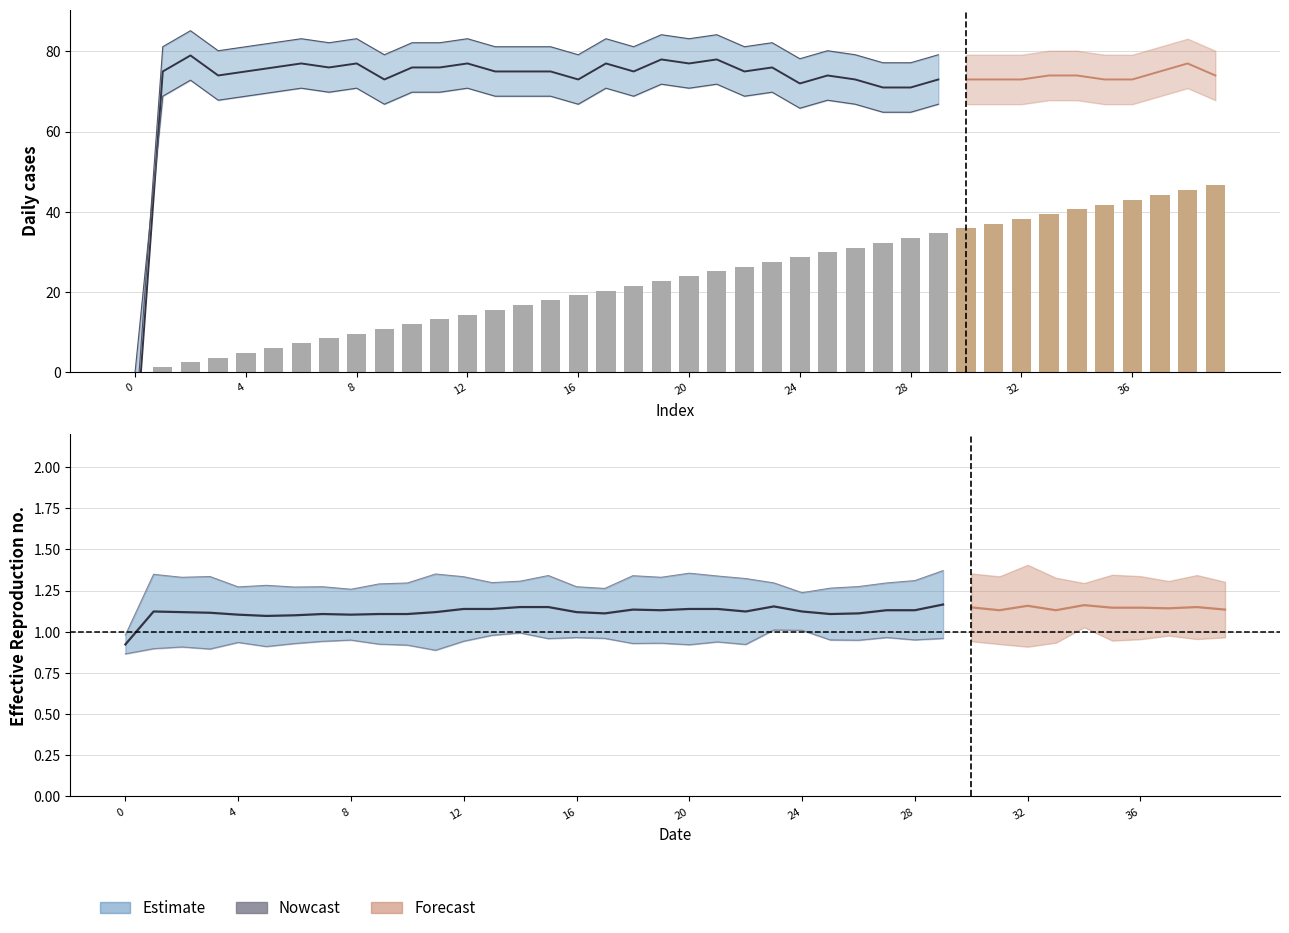

What is the ratio of the value at 31 to the value at 28?

1.1